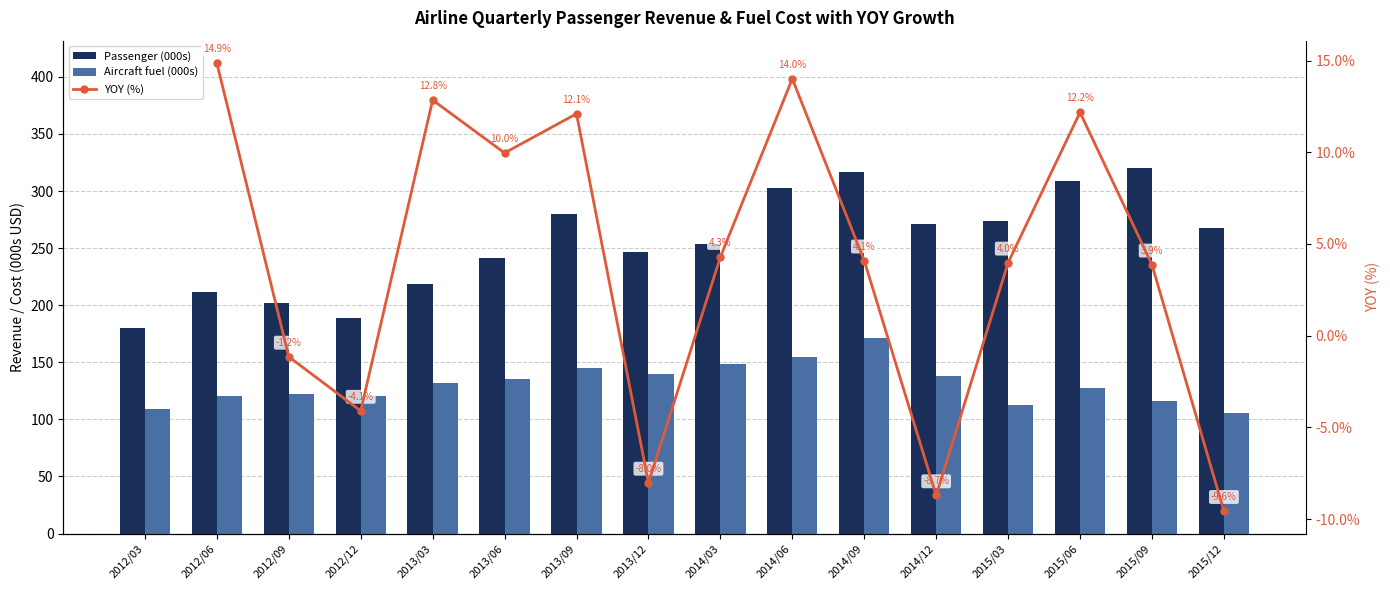

Which series has the largest total across all categories?

Passenger (000s)